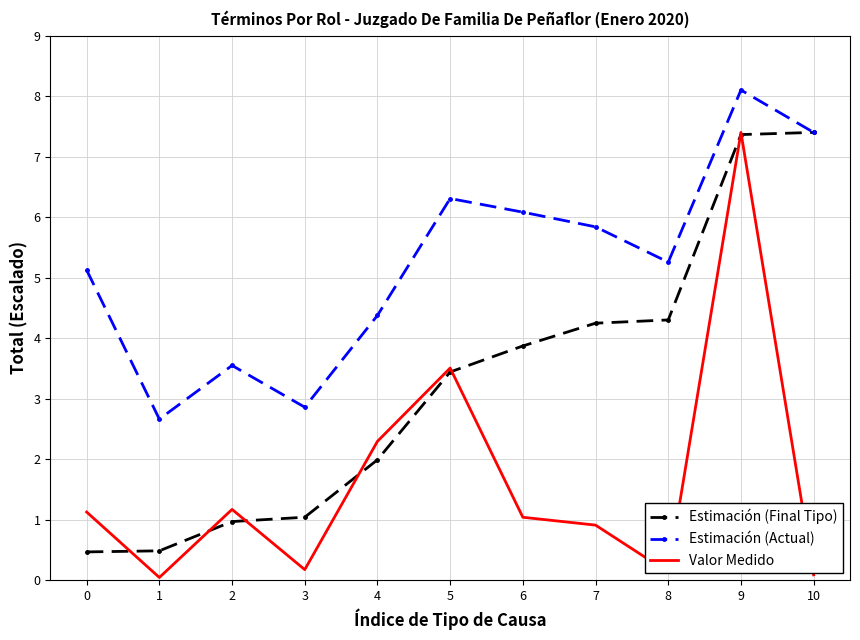

At which label does Estimación (Final Tipo) first exceed 3?

5